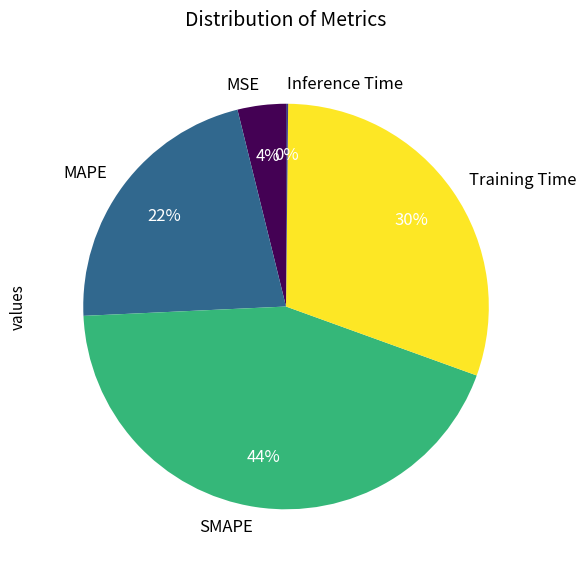

To the nearest percent, what is the combined percentage of MSE and SMAPE?

48%